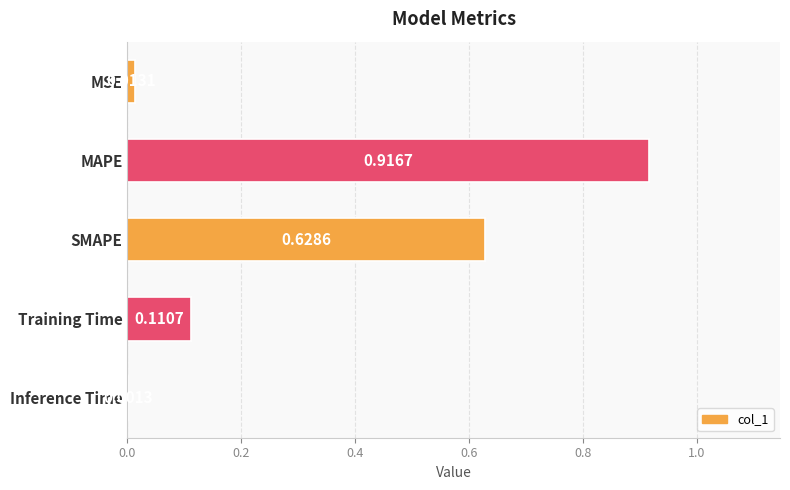

What is the sum of all values?

1.7